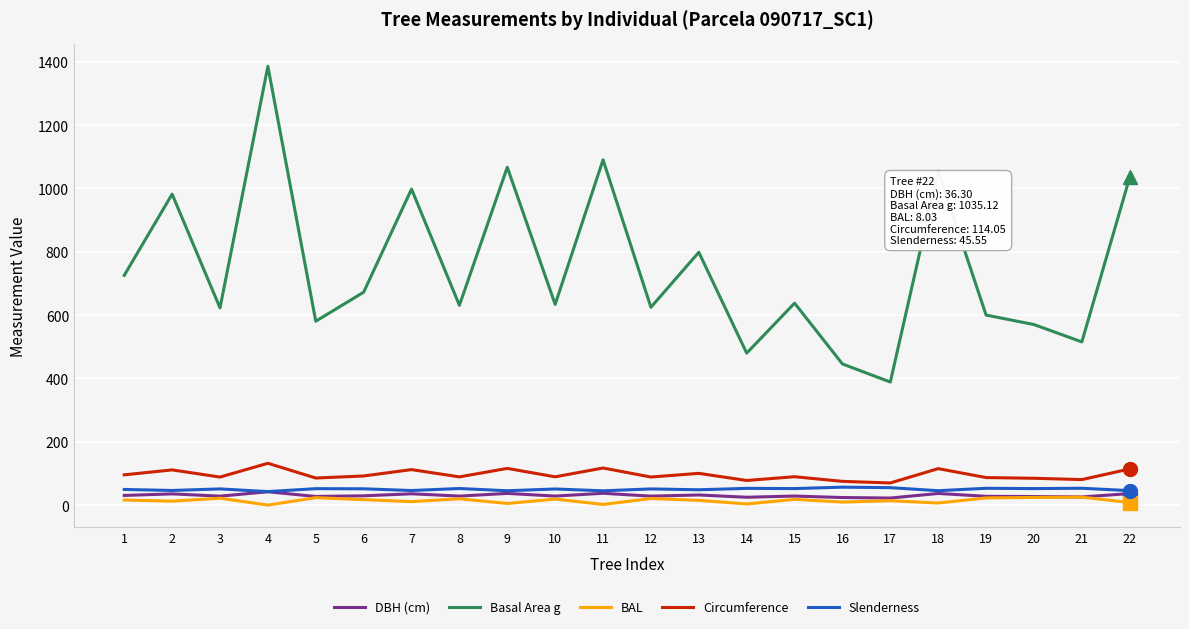

Is the value of Circumference at 3 greater than the value of DBH (cm) at 4?

Yes